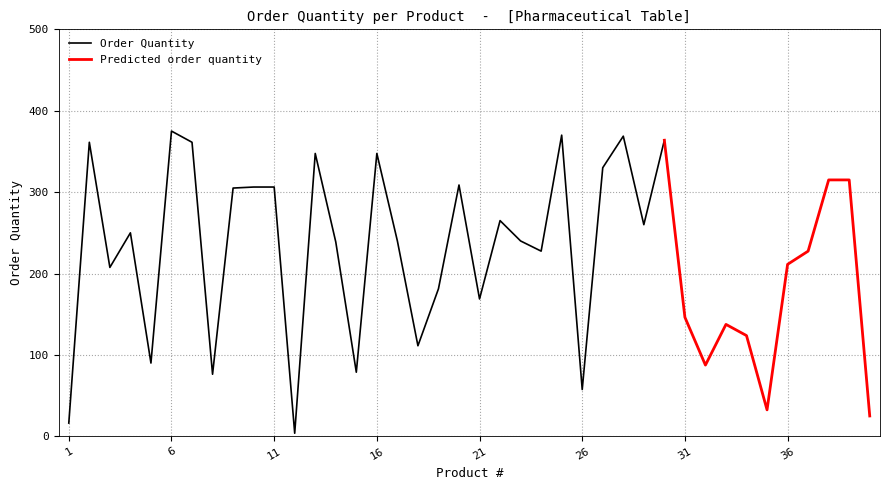

Reading left to right, what are all the values shown in this chart?

16.2	361.2	207.5	250.0	90.0	375.0	361.2	76.2	305.0	306.2	306.2	3.8	347.5	238.8	78.8	347.5	240.0	111.2	181.2	308.8	168.8	265.0	240.0	227.5	370.0	57.5	330.0	368.8	260.0	363.8	146.2	87.5	137.5	123.8	32.5	211.2	227.5	315.0	315.0	25.0